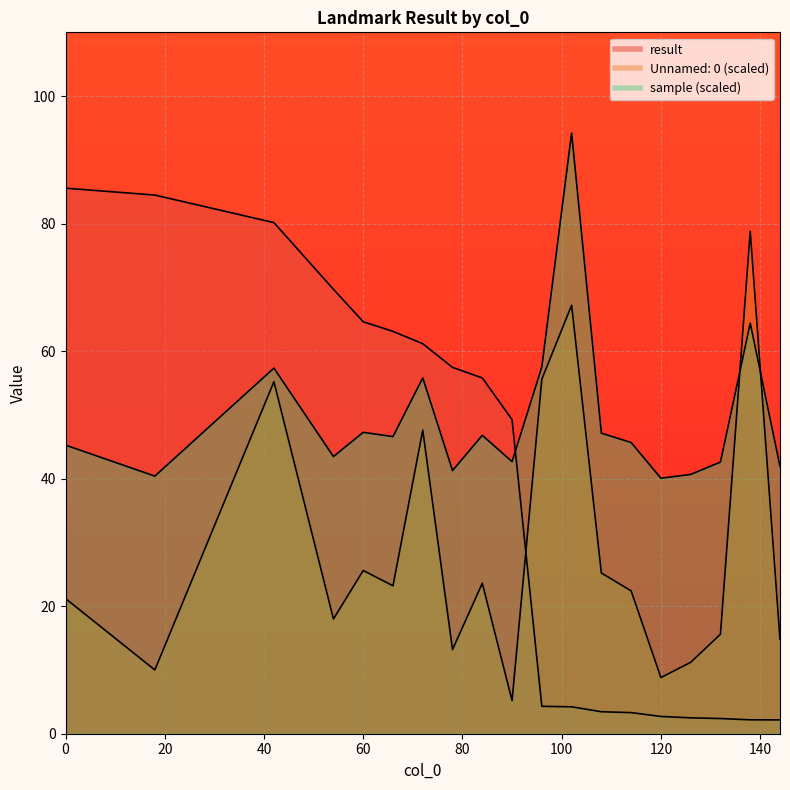

Reading left to right, list all the values displayed in this chart.

Unnamed: 0: 0=21.2	18=10.0	42=55.2	54=18.0	60=25.6	66=23.2	72=47.6	78=13.2	84=23.6	90=5.2	96=55.6	102=67.2	108=25.2	114=22.4	120=8.8	126=11.2	132=15.6	138=78.8	144=14.8
sample: 0=45.3	18=40.4	42=57.3	54=43.5	60=47.3	66=46.6	72=55.8	78=41.3	84=46.8	90=42.7	96=57.5	102=94.2	108=47.1	114=45.7	120=40.1	126=40.7	132=42.6	138=64.4	144=41.9
result: 0=85.6	18=84.5	42=80.2	54=69.7	60=64.6	66=63.1	72=61.2	78=57.5	84=55.8	90=49.3	96=4.3	102=4.2	108=3.5	114=3.3	120=2.7	126=2.5	132=2.4	138=2.2	144=2.2